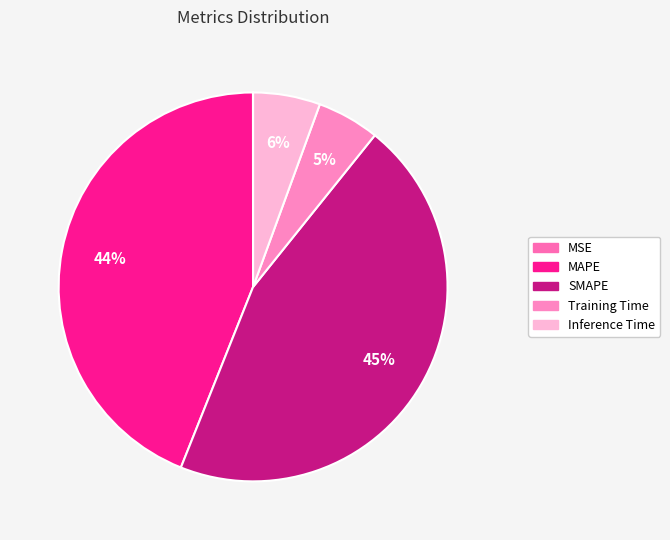

How many segments does this pie chart have?

5